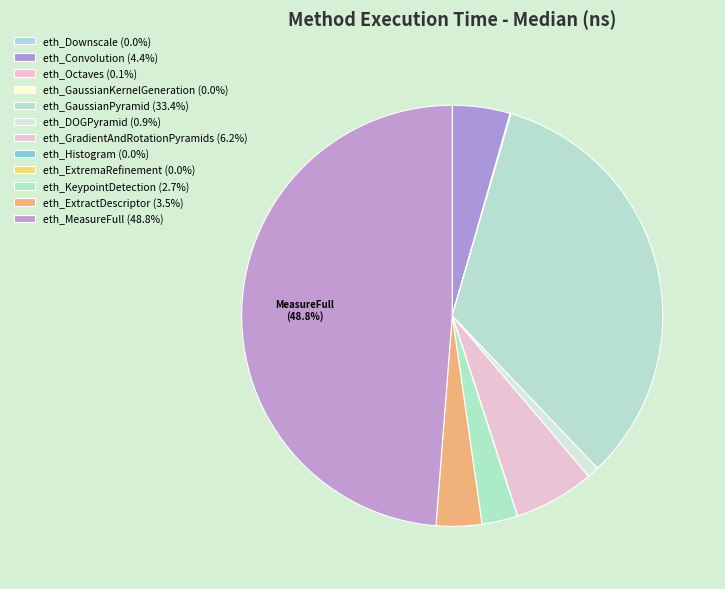

What is the change in value from eth_Downscale to eth_ExtractDescriptor?

+10243274